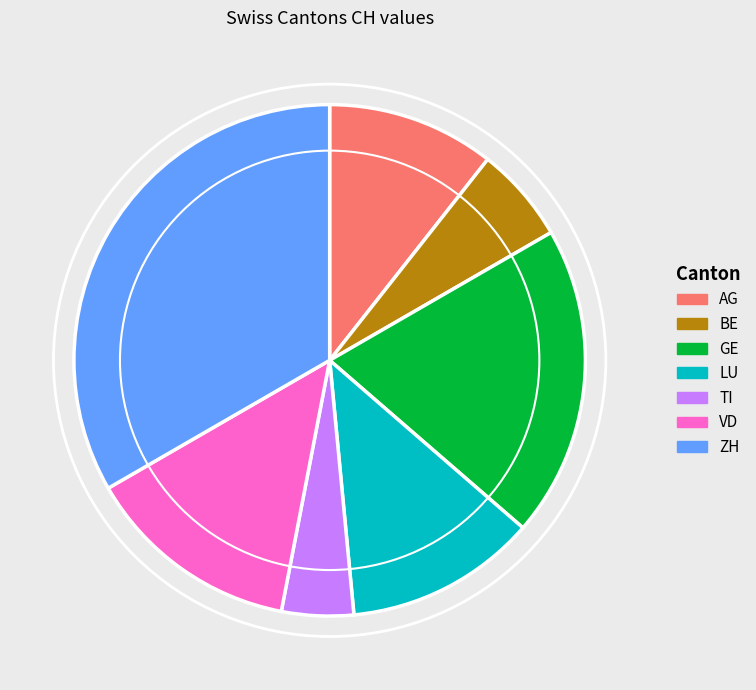

Combined, do AG and VD account for over 50%?

No